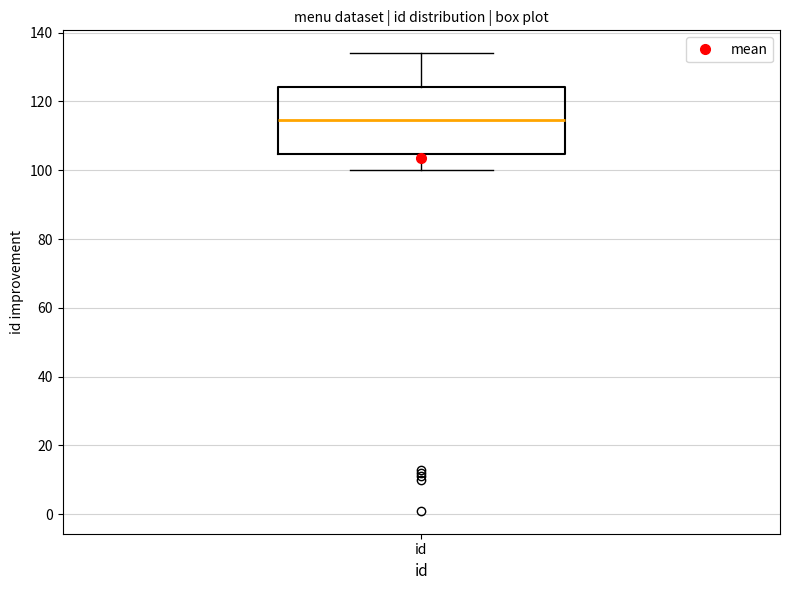

Transcribe this box plot: give where the median line is, the range the box spans, and where the two whiskers end, as read against the y-axis. The values are not printed on the chart, so give them approximately, as read against the axis.

median 114, box 104 to 124, whiskers 100 to 134